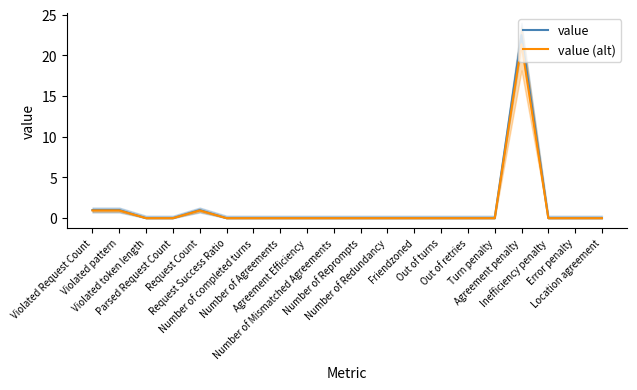

What is the label of the 12th point from the right?

Agreement Efficiency